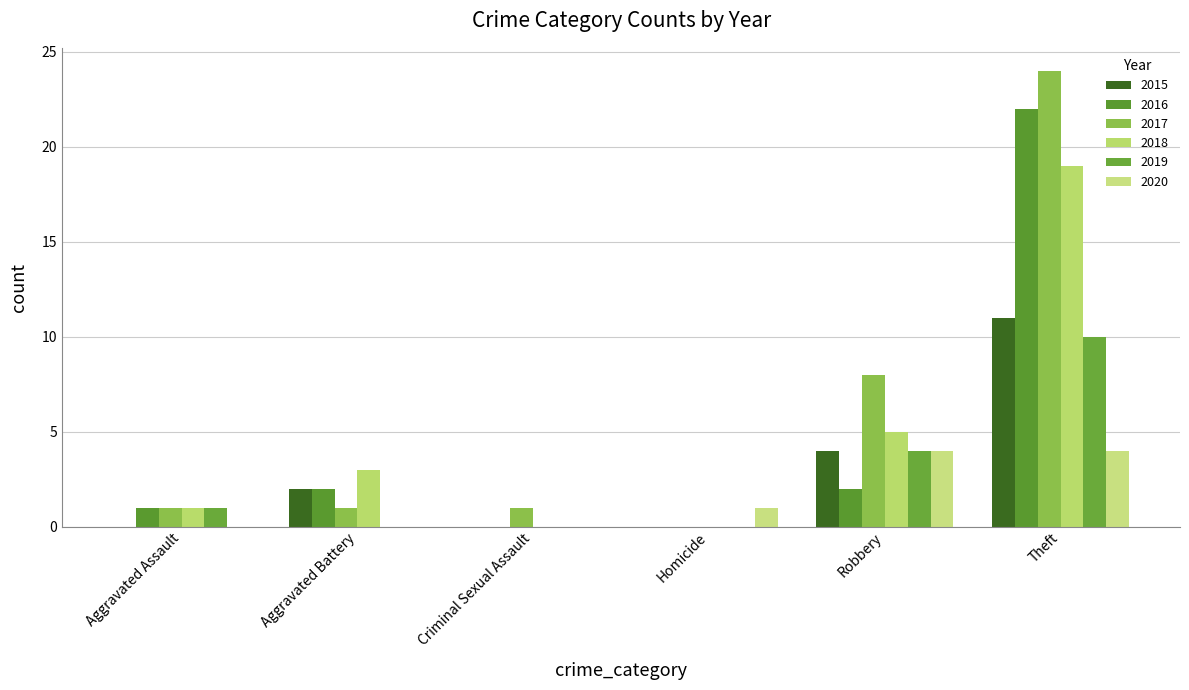

Is the value of 2020 at Robbery greater than the value of 2015 at Aggravated Assault?

Yes